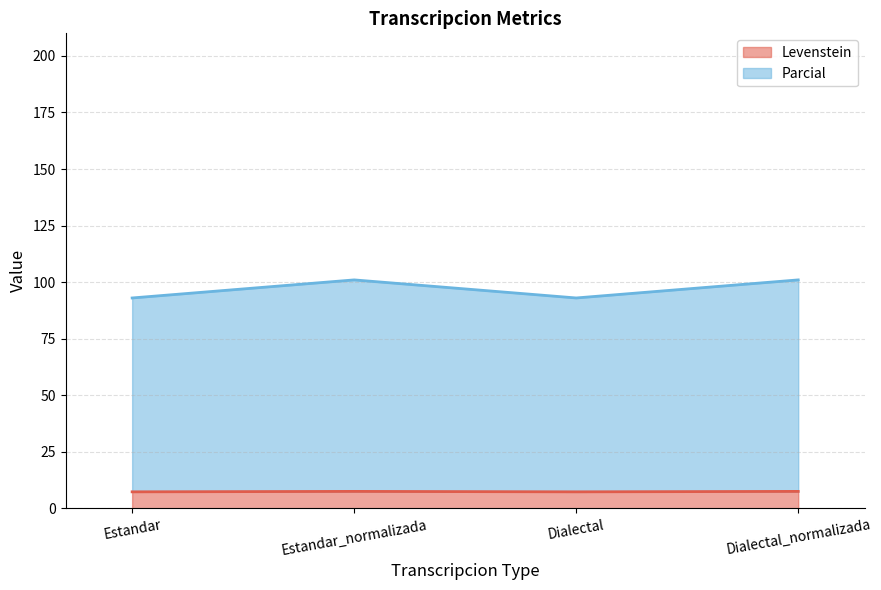

The Levenstein series shows 7.3 at Dialectal. True or false?

True